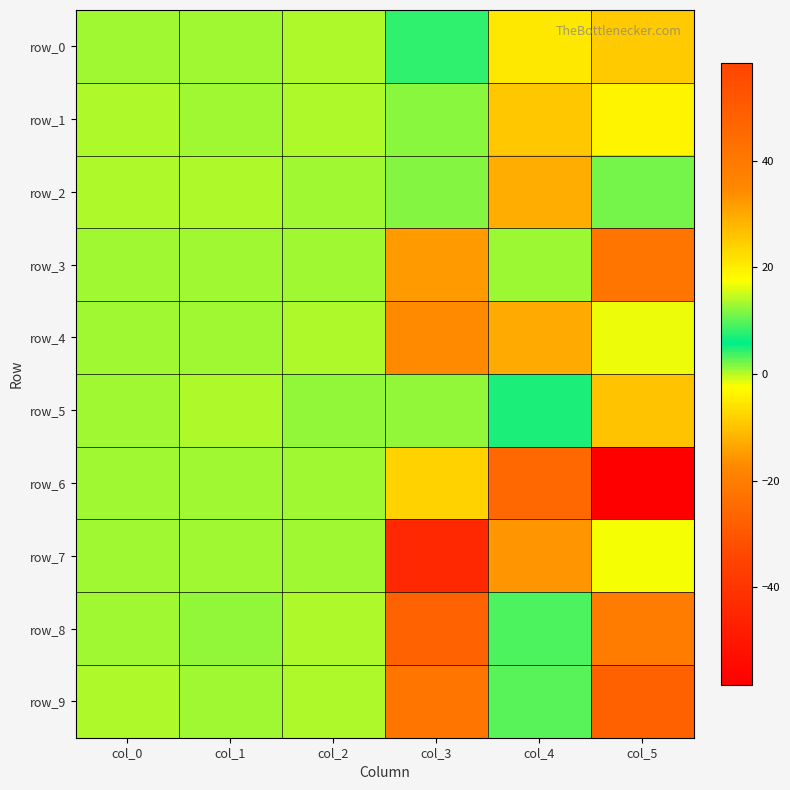

How many values in row_0 are above zero?

4